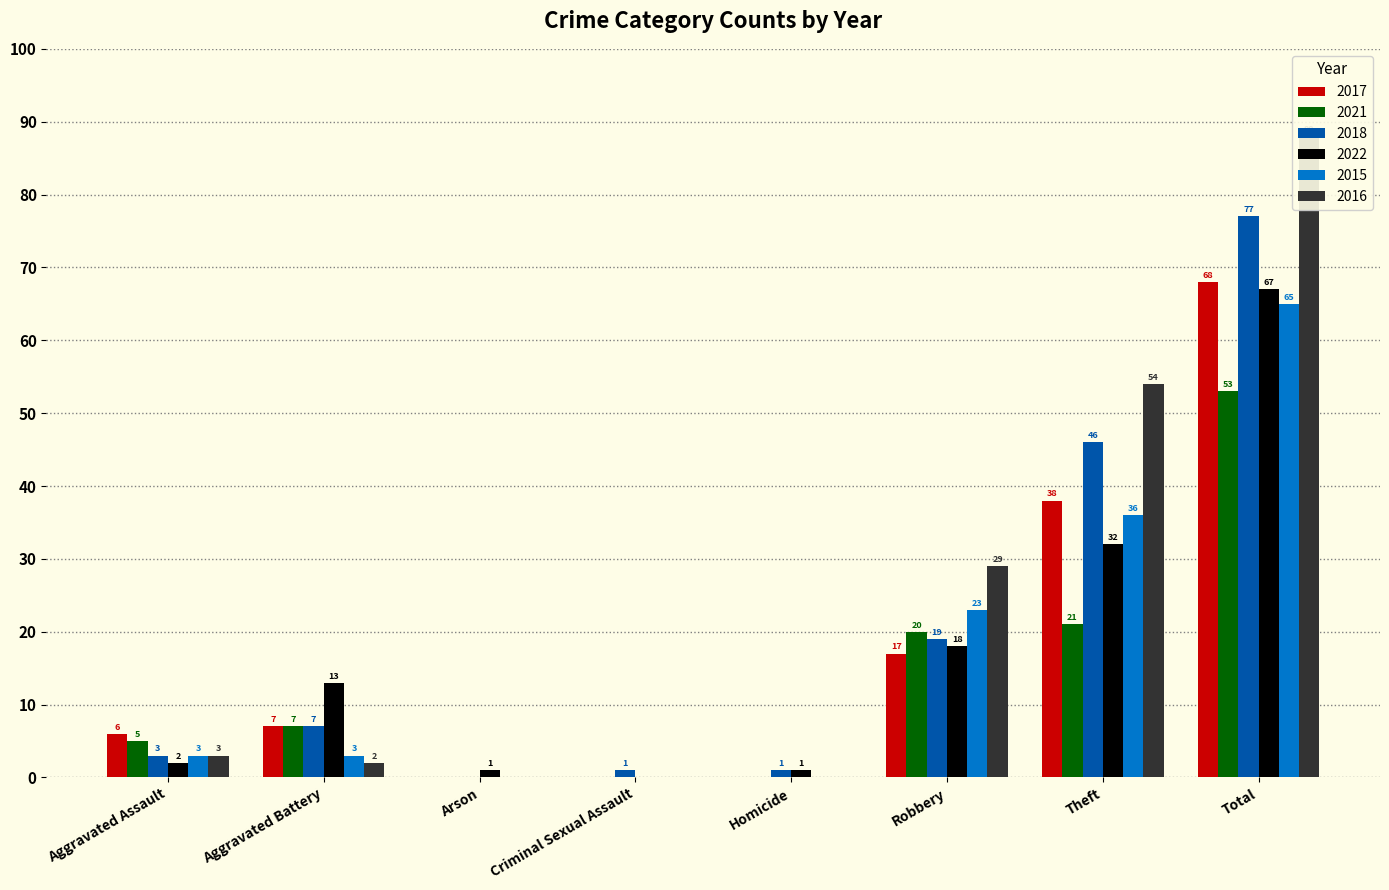

What is the label of the 1st bar from the left?

Aggravated Assault